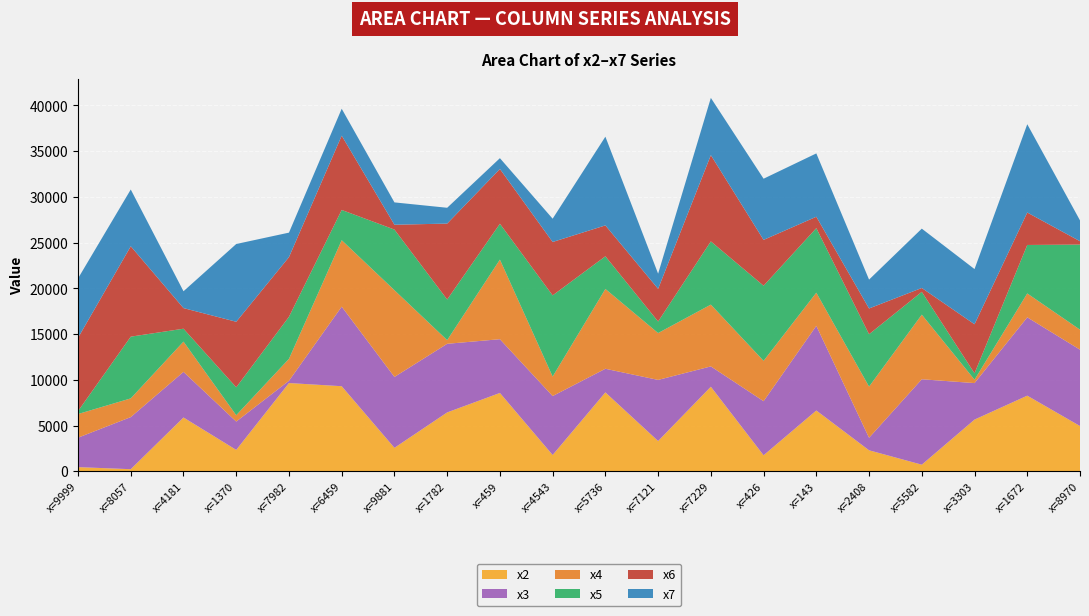

Reading left to right, list all the values displayed in this chart.

x2: 451	226	5879	2335	9645	9299	2561	6434	8563	1779	8624	3307	9242	1748	6643	2293	718	5649	8266	4946
x3: 3222	5696	4987	3100	249	8699	7752	7503	5877	6444	2583	6681	2223	5913	9259	1368	9342	3992	8564	8349
x4: 2584	2046	3311	692	2399	7268	9485	401	8703	2132	8726	5123	6758	4414	3624	5596	7064	371	2612	2187
x5: 319	6750	1410	3055	4598	3307	6629	4444	3920	8876	3574	1265	6913	8211	7058	5727	2492	699	5301	9305
x6: 8015	9885	2254	7164	6526	8121	530	8299	5990	5839	3377	3572	9432	5013	1246	2816	424	5362	3549	366
x7: 6495	6203	1842	8503	2676	2946	2442	1730	1182	2547	9701	1656	6258	6690	6925	3156	6489	6035	9654	2276